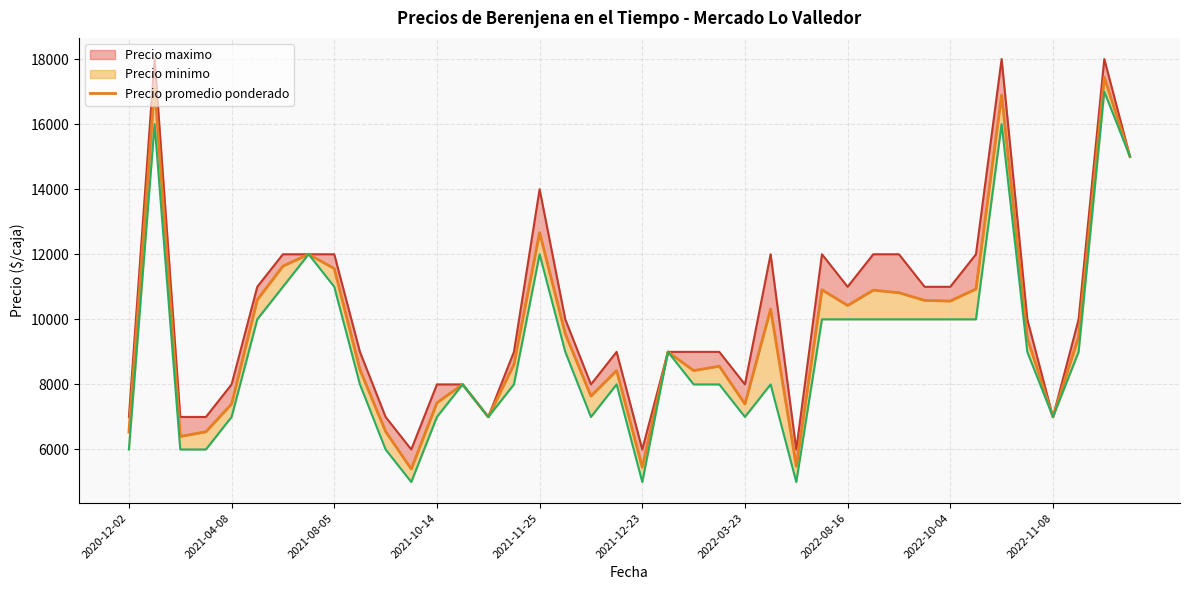

What is the change in value from 10 to 33?

+4381